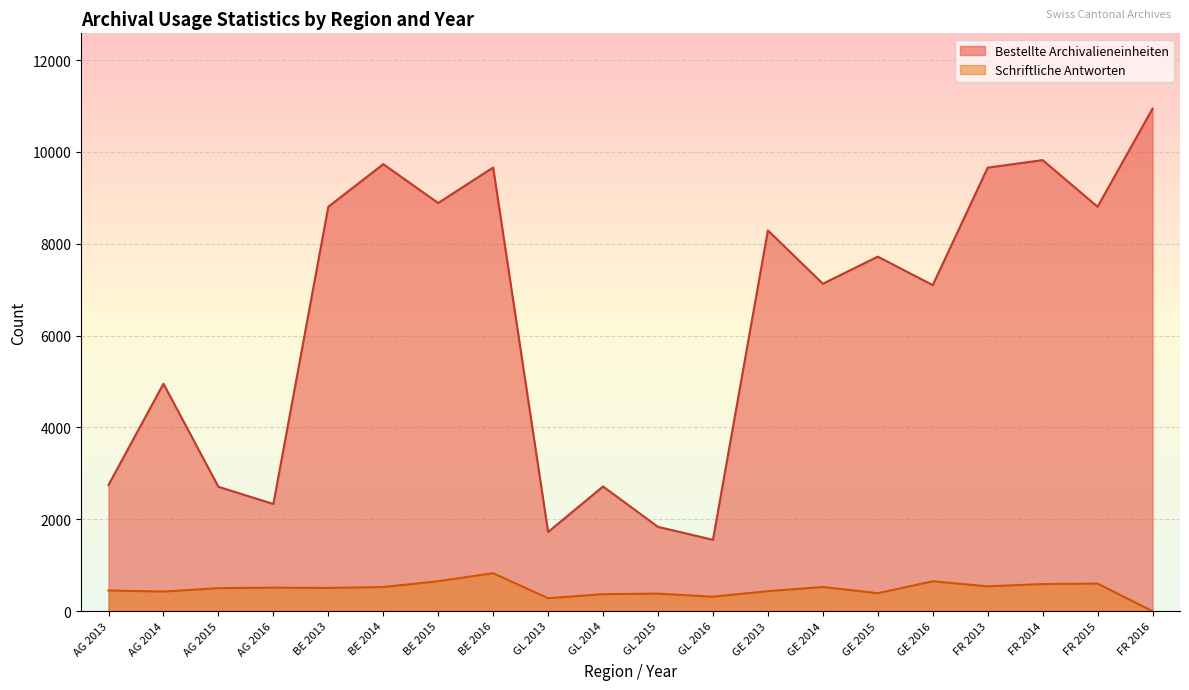

True or false: Schriftliche Antworten and Bestellte Archivalieneinheiten cross at least once.

False